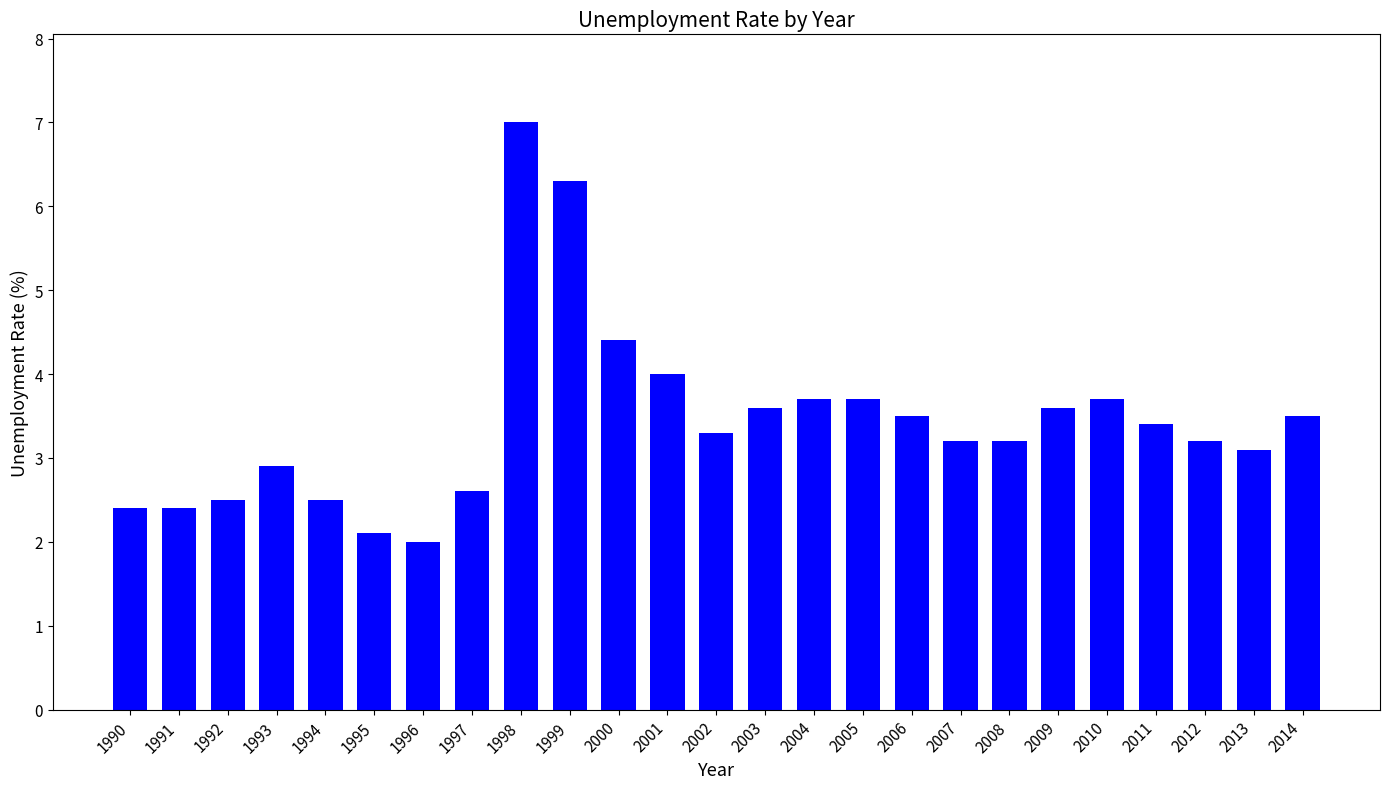

At which label is the value closest to 4?

2001